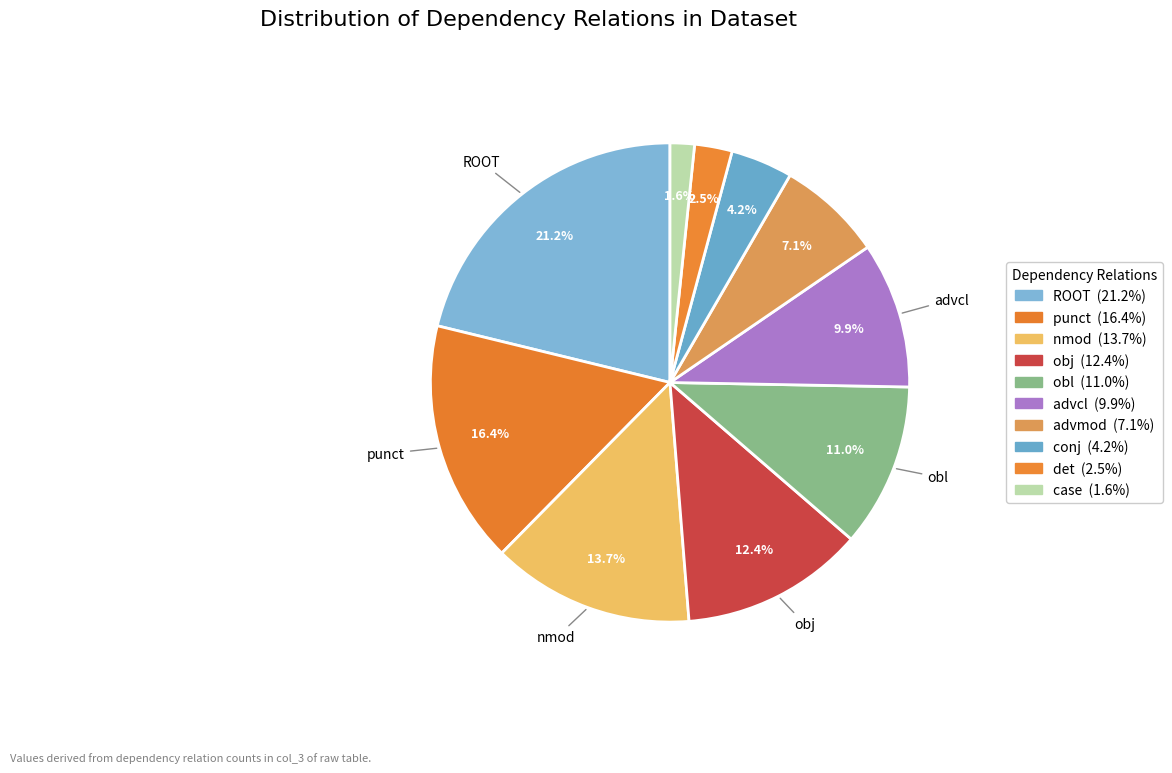

How many segments does this pie chart have?

10